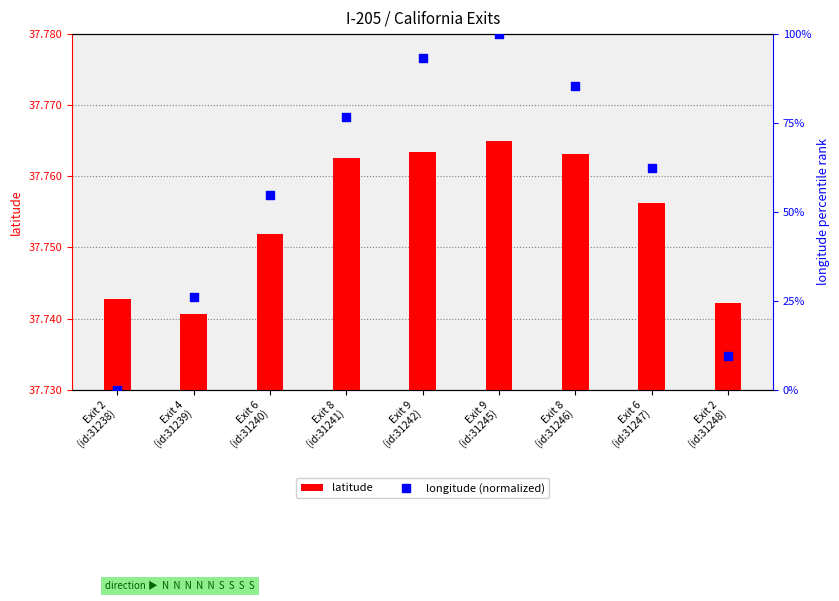

At which category is the sum across all series the highest?

Exit 9
(id:31245)